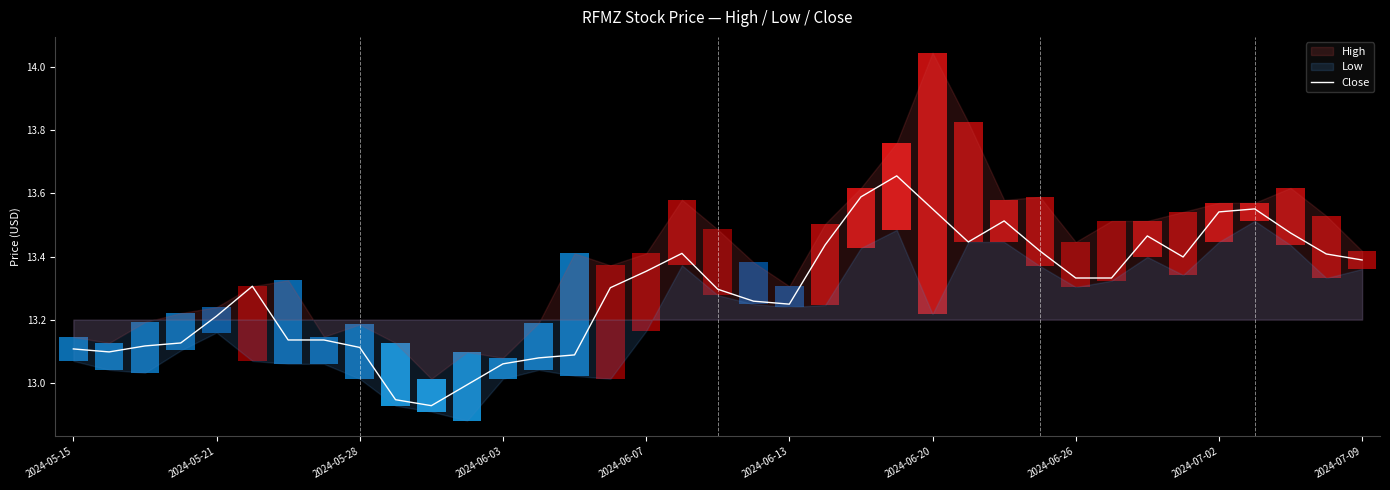

What is the sum of all values?

491.8